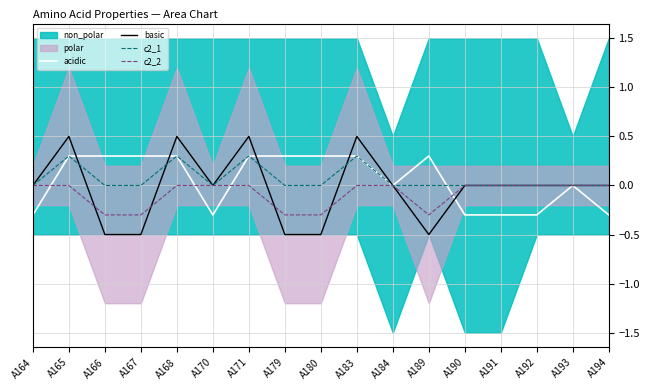

What is the value of the basic point at the 5th from the left?

0.5